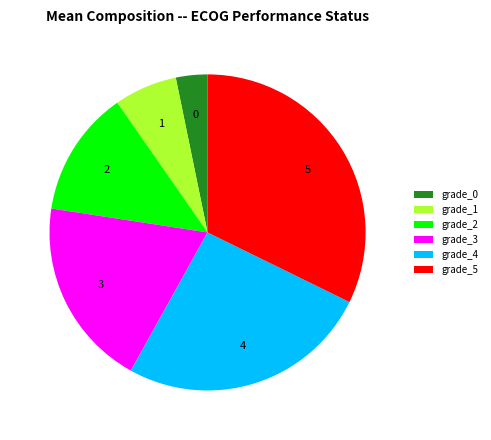

Does grade_1 account for over 50% of the chart?

No